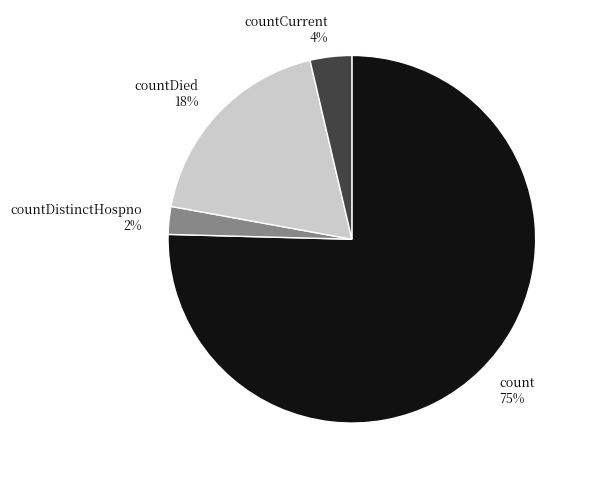

To the nearest percent, what portion does countDistinctHospno 2% represent?

2%